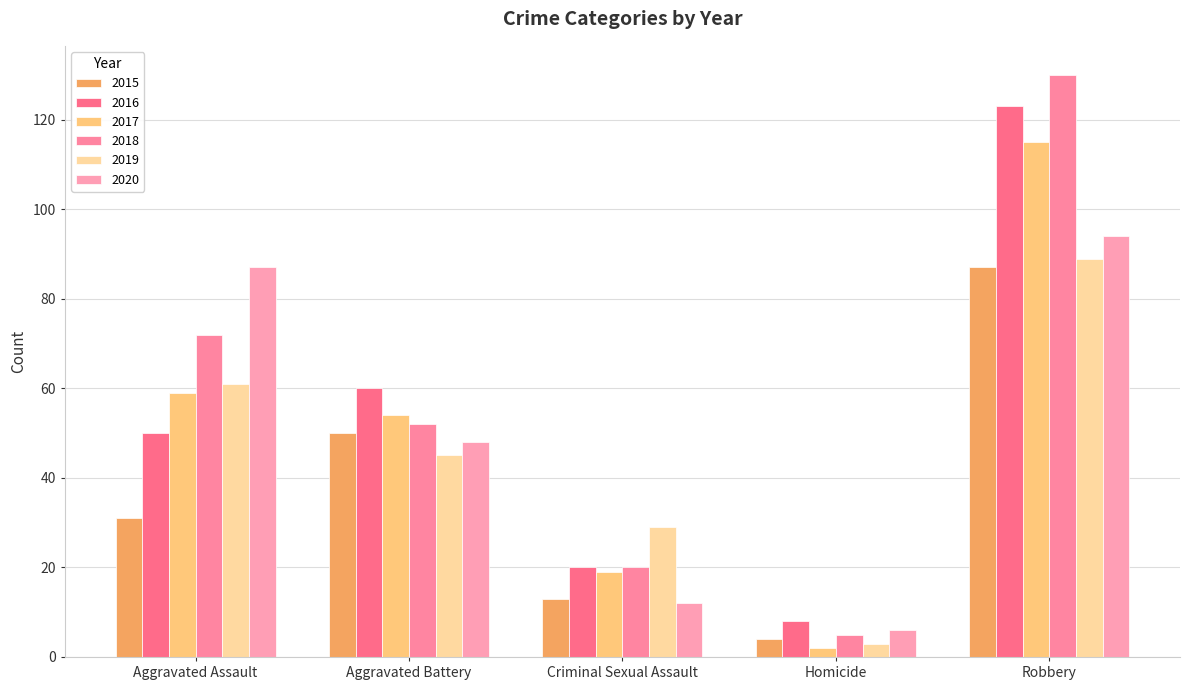

What is the minimum value shown in the chart?

2